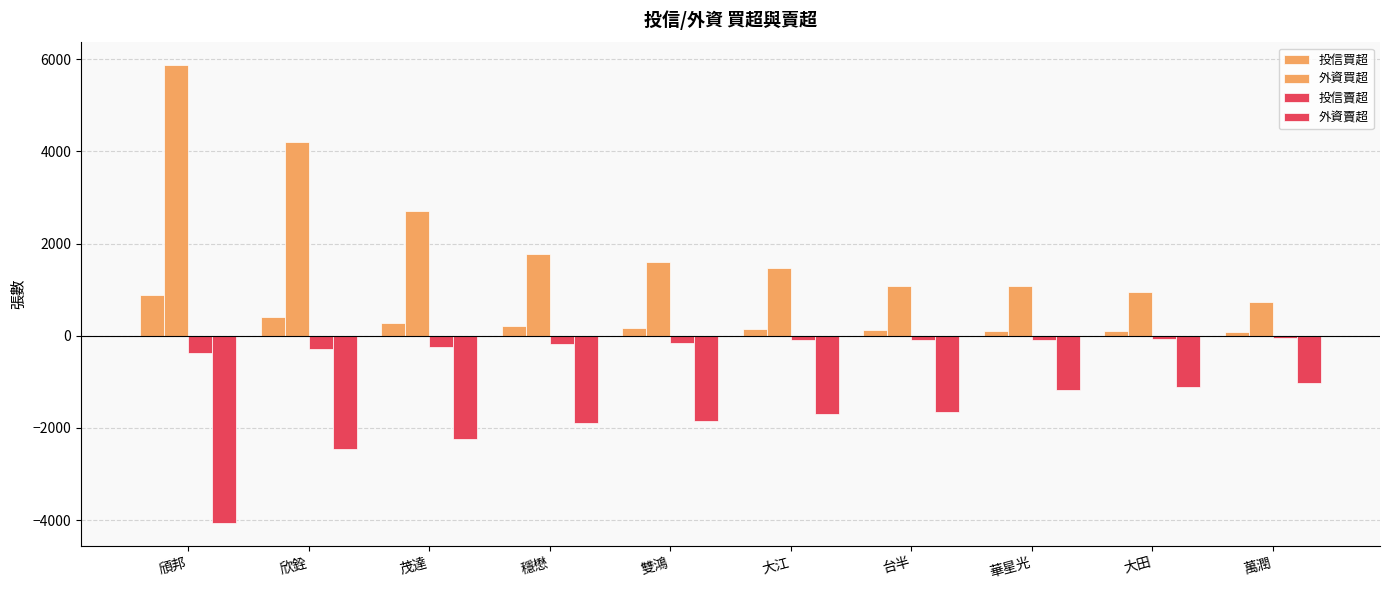

What is the label of the 1st bar from the right?

萬潤